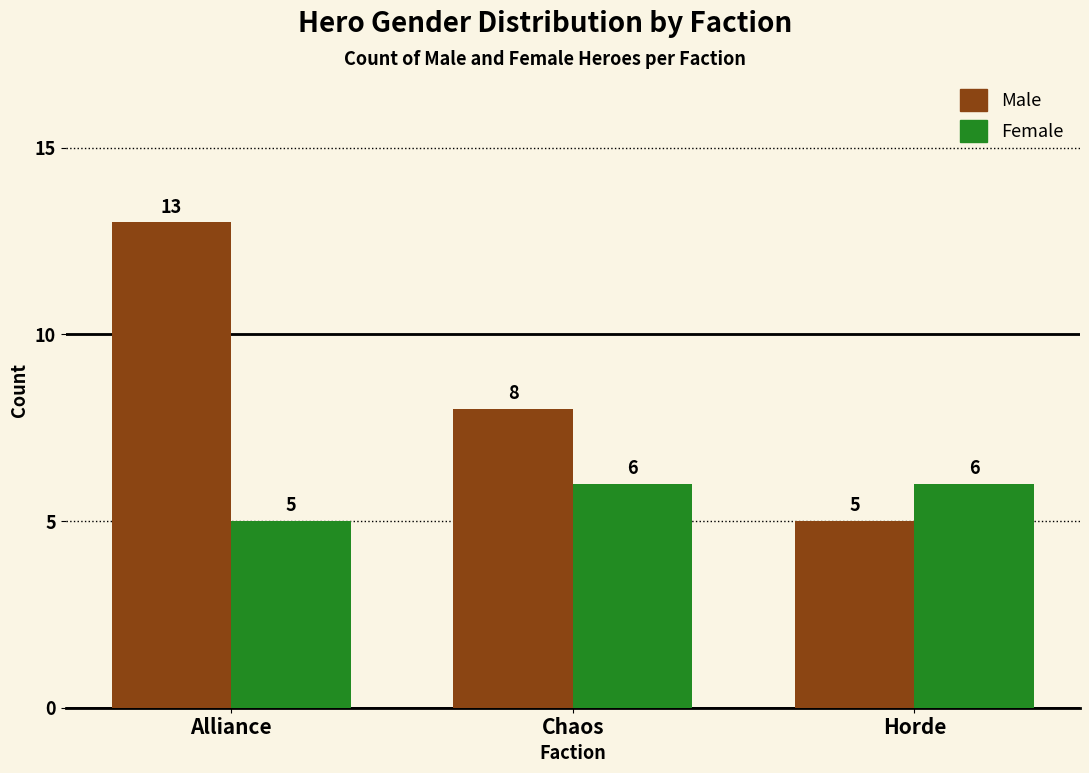

What is the total value across all series at Chaos?

14